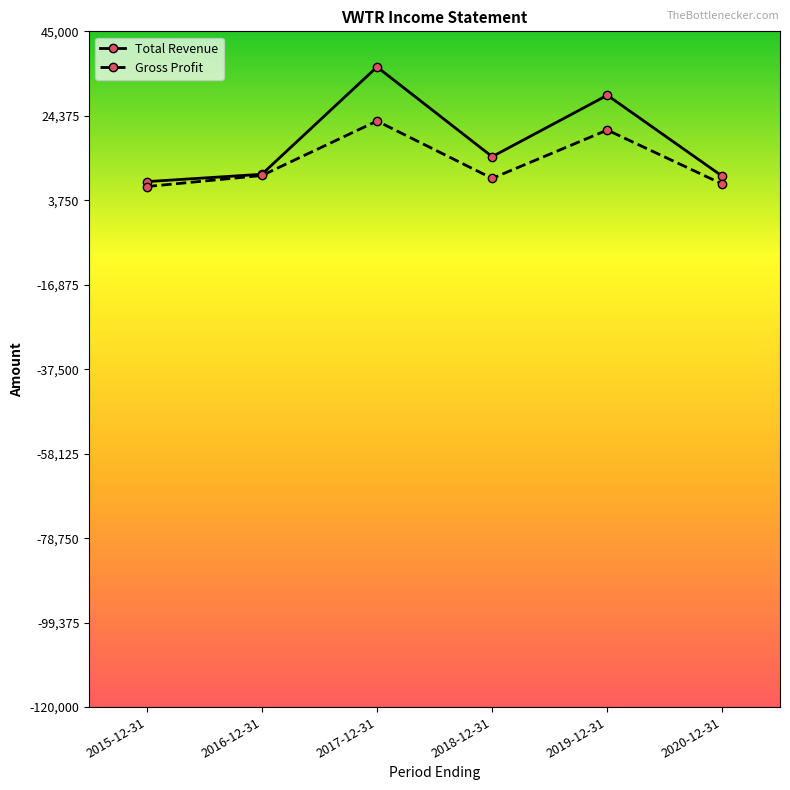

What is the minimum value for Gross Profit?

7100